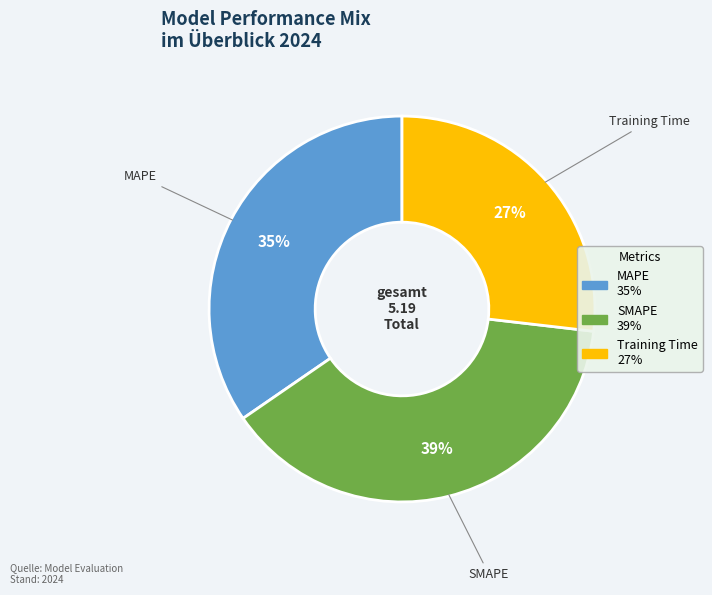

Which category has the biggest portion of the pie?

SMAPE